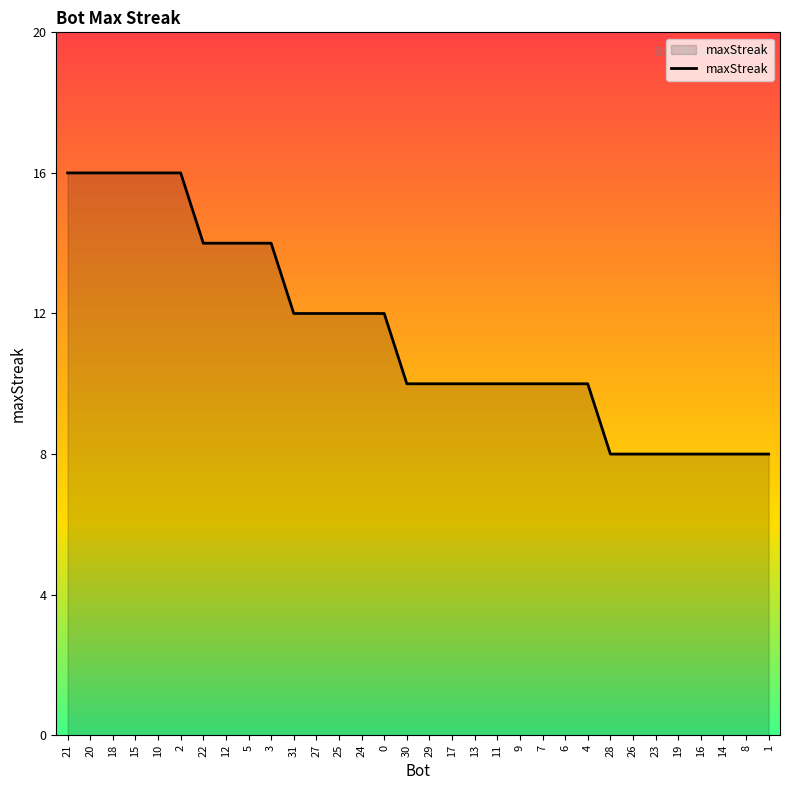

Reading left to right, transcribe all the data shown in this chart.

16	16	16	16	16	16	14	14	14	14	12	12	12	12	12	10	10	10	10	10	10	10	10	10	8	8	8	8	8	8	8	8